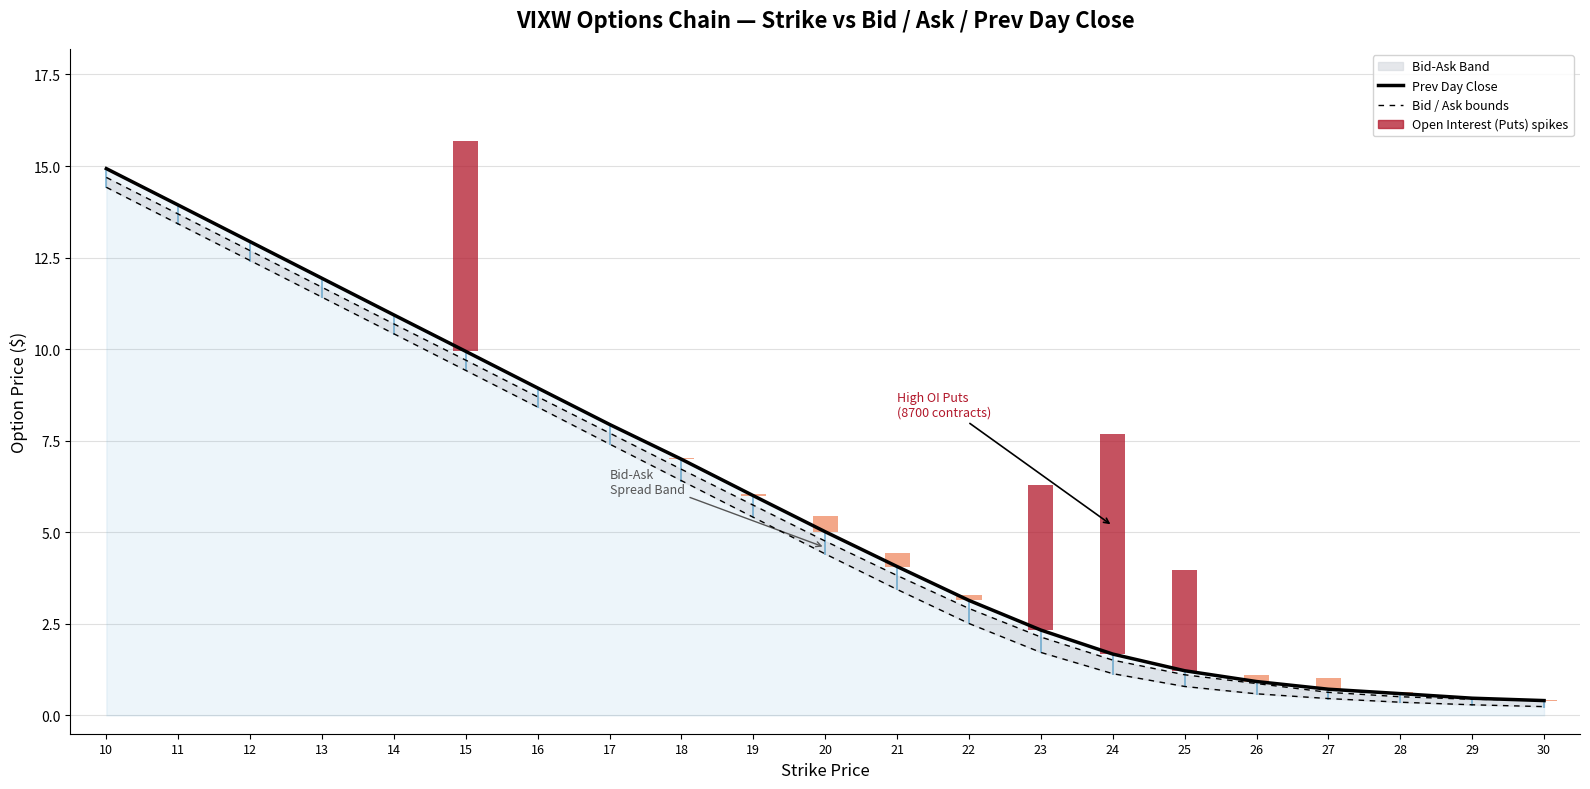

At how many categories does at least one series exceed 6?

9